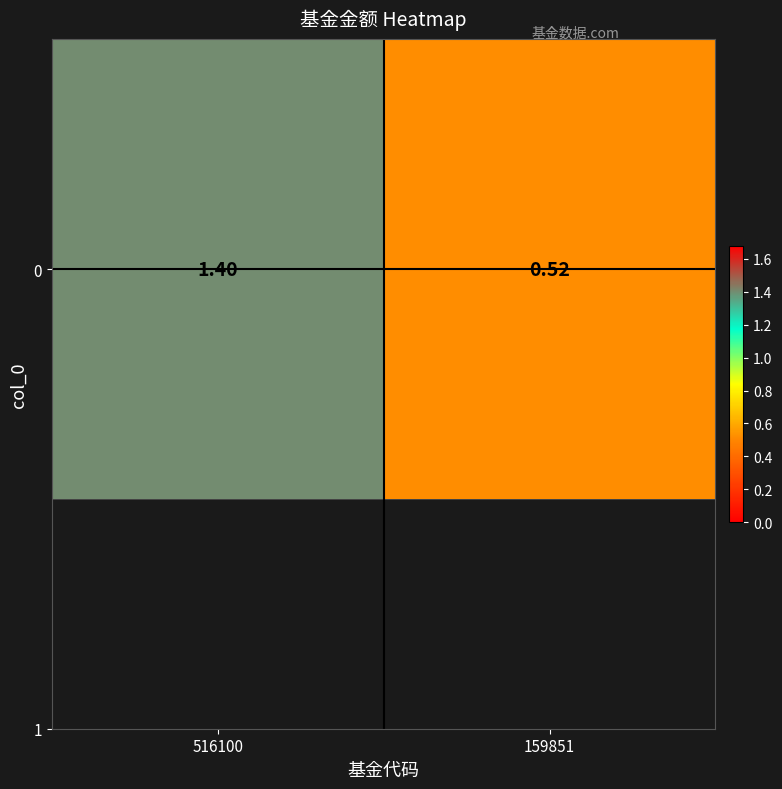

What is the sum of the values at 159851 and 516100?

1.9